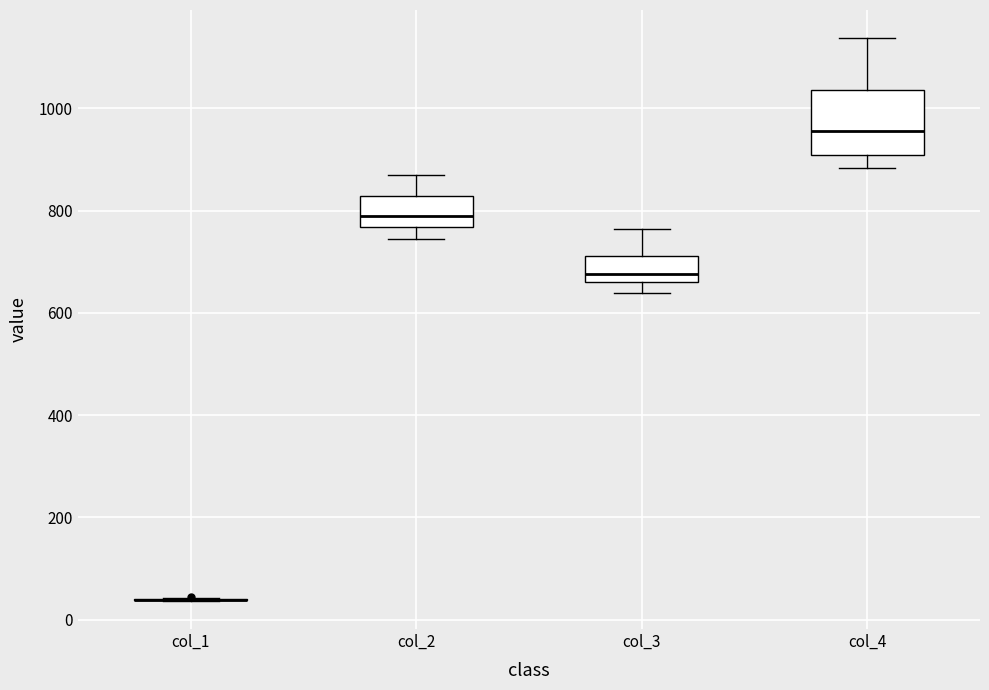

Reading left to right, transcribe this box plot: for each box, give where its median line is, the range the box spans, and where its two whiskers end, as read against the y-axis. The values are not printed on the chart, so give them approximately, as read against the axis.

col_1: box collapsed to a line at 40, whiskers 40 to 40
col_2: median 780, box 760 to 820, whiskers 740 to 880
col_3: median 680, box 660 to 720, whiskers 640 to 760
col_4: median 960, box 900 to 1040, whiskers 880 to 1140